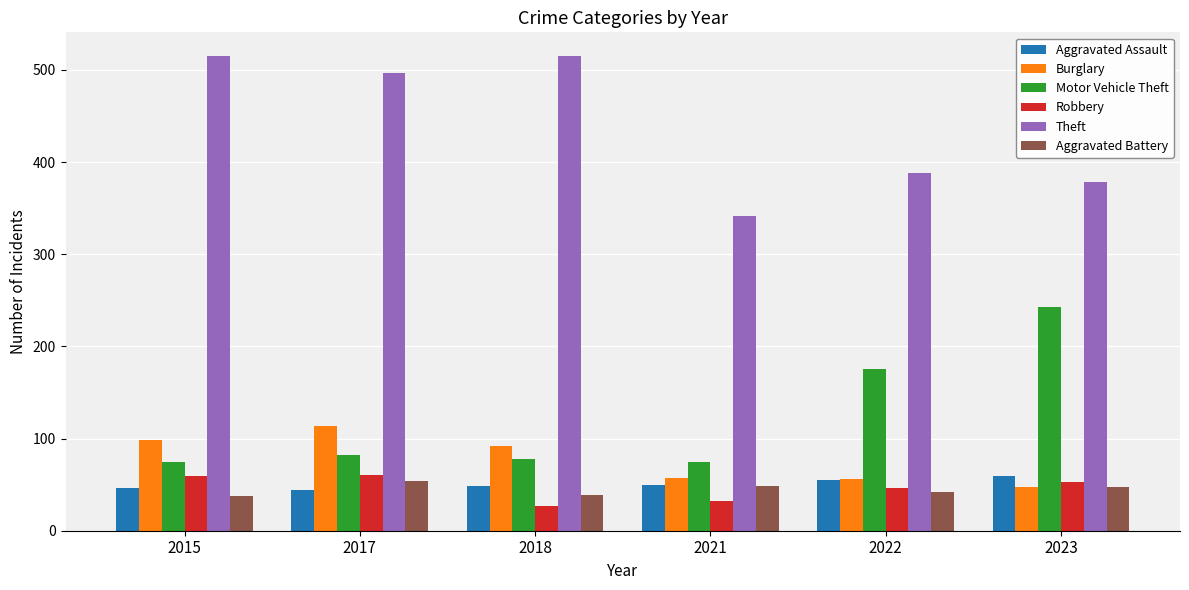

What is the average value of the Motor Vehicle Theft series?

121